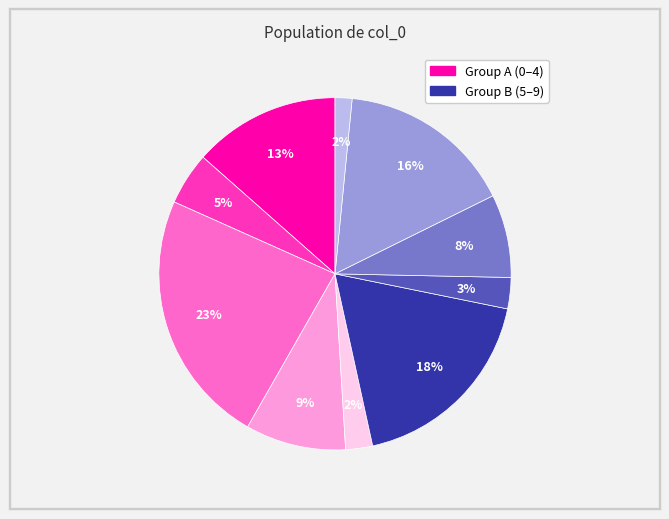

Does any single category account for the majority?

No